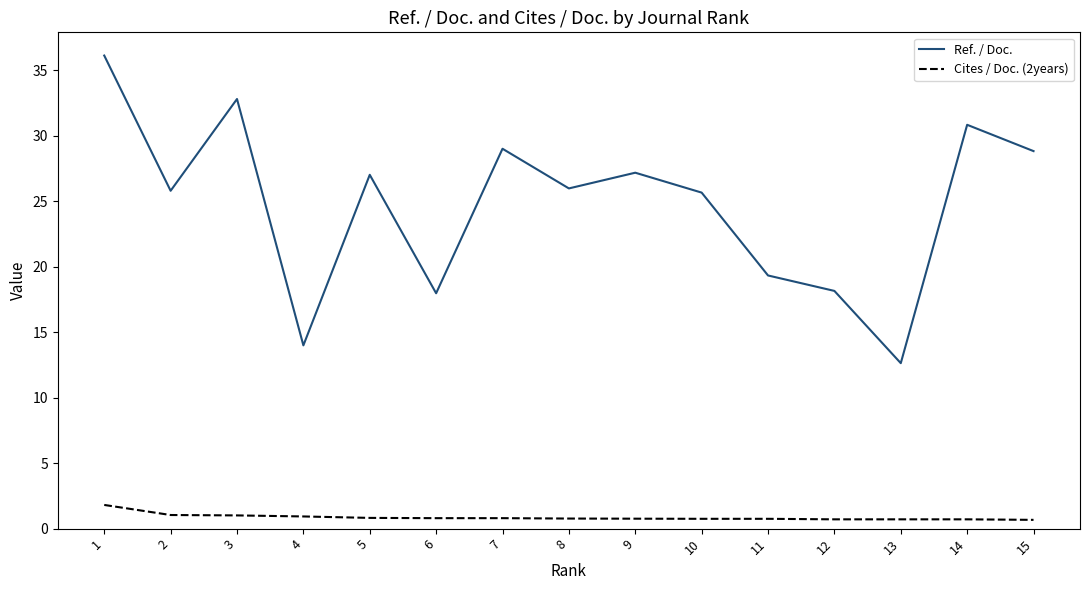

What is the total value across all series at 3?

33.8